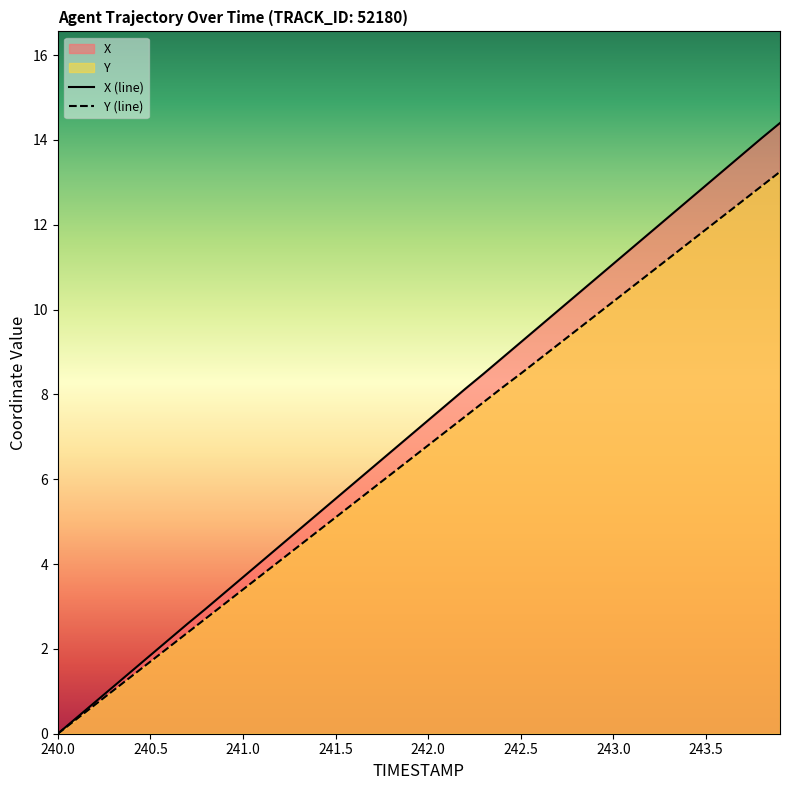

What is the difference between the second highest and minimum values in the Y (line) series?

12.9